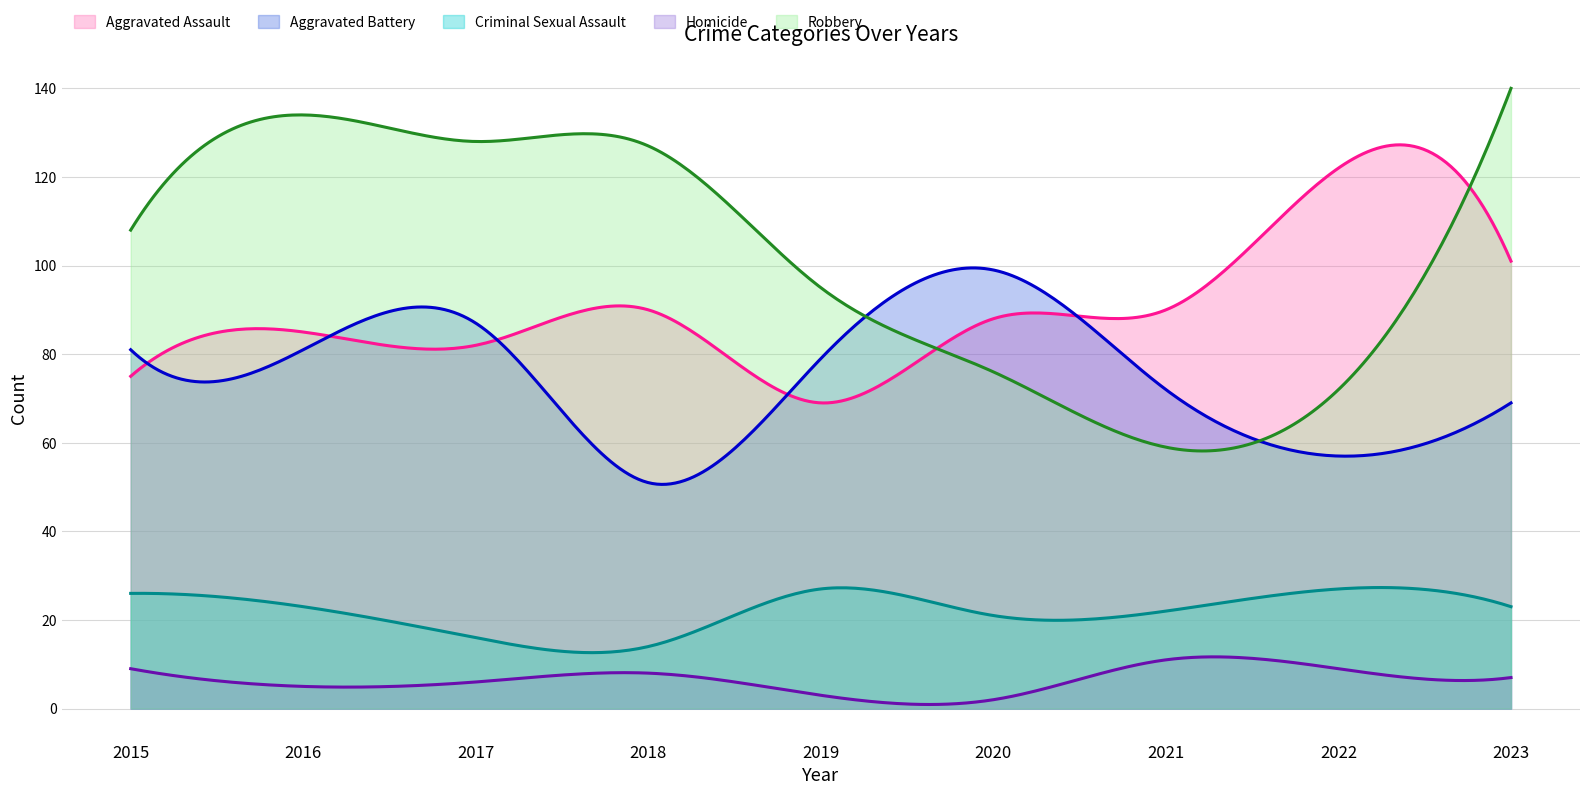

At which label does Criminal Sexual Assault first exceed 23?

2015